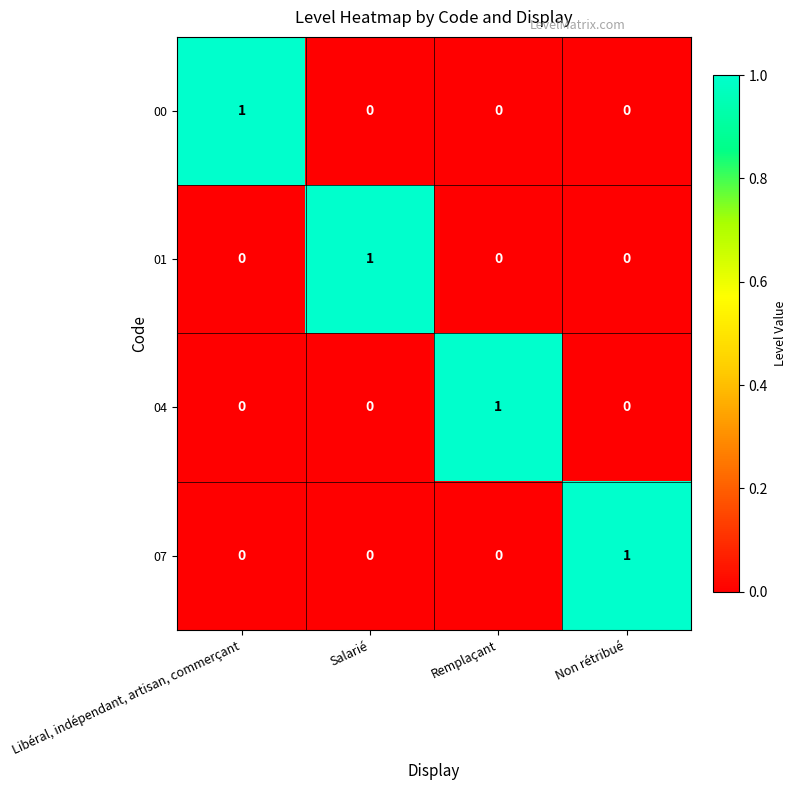

Is it true that 00 equals 2 at Libéral, indépendant, artisan, commerçant?

False